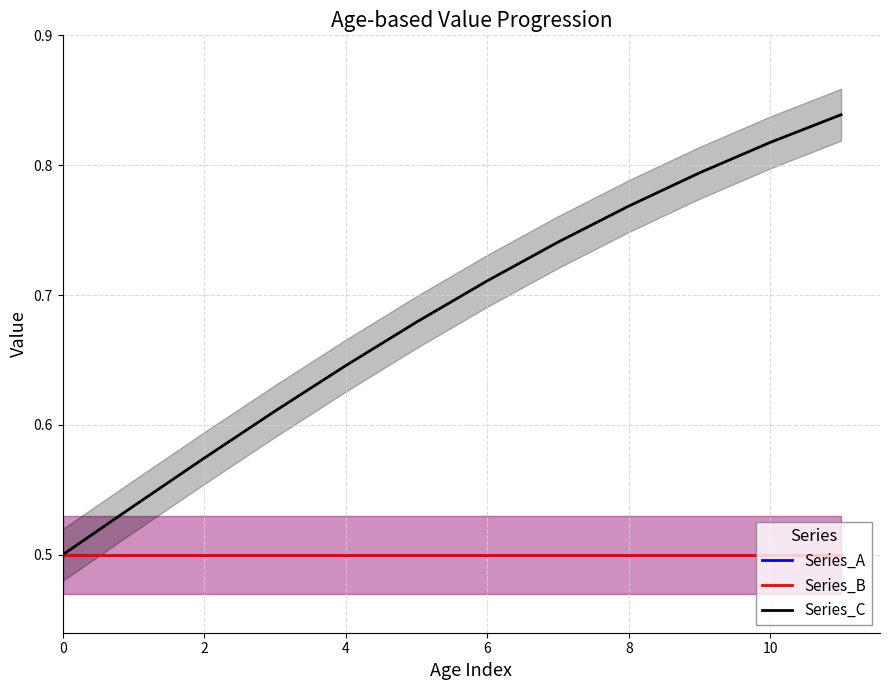

At how many categories does at least one series exceed 0?

12